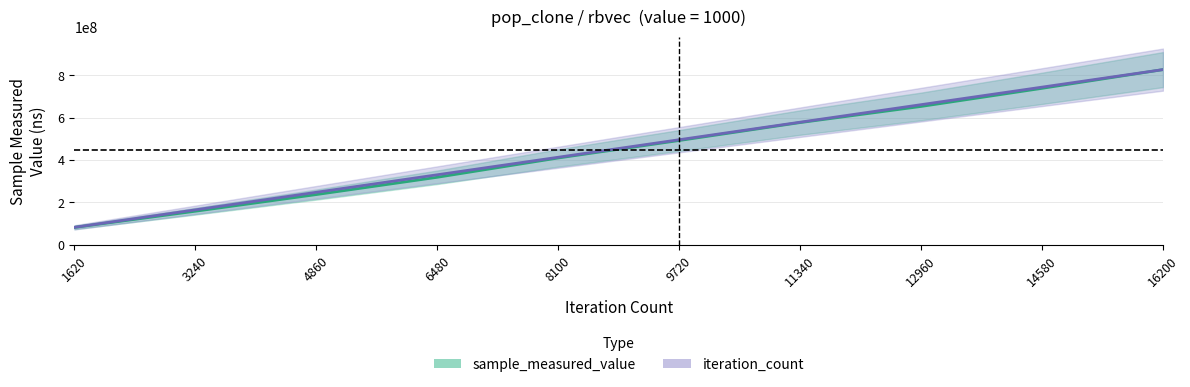

What is the total value across all series at 9720?

987102784.6